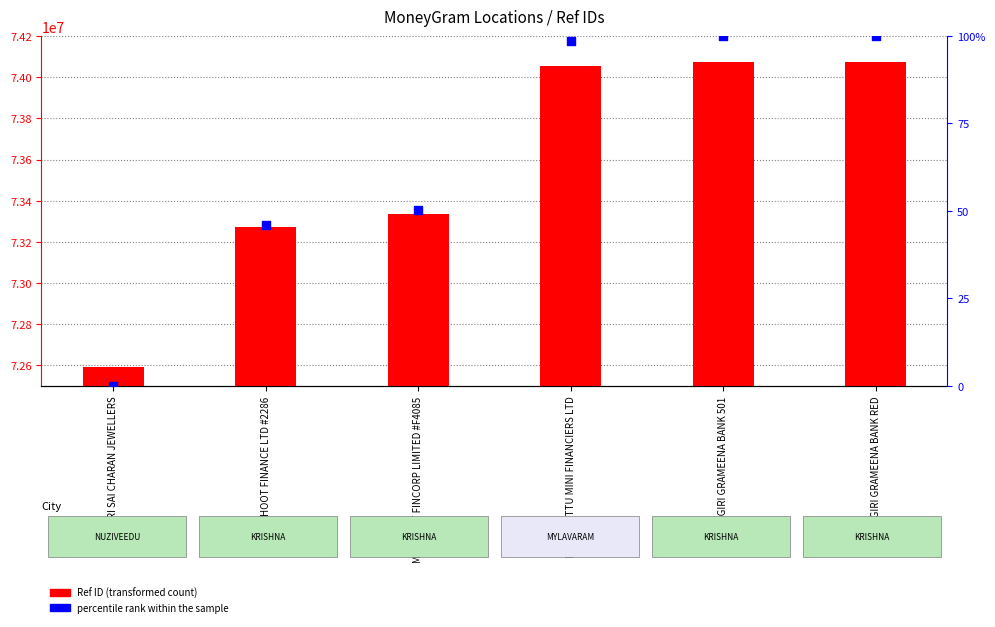

At which category is the sum across all series the highest?

SAPTHAGIRI GRAMEENA BANK 501